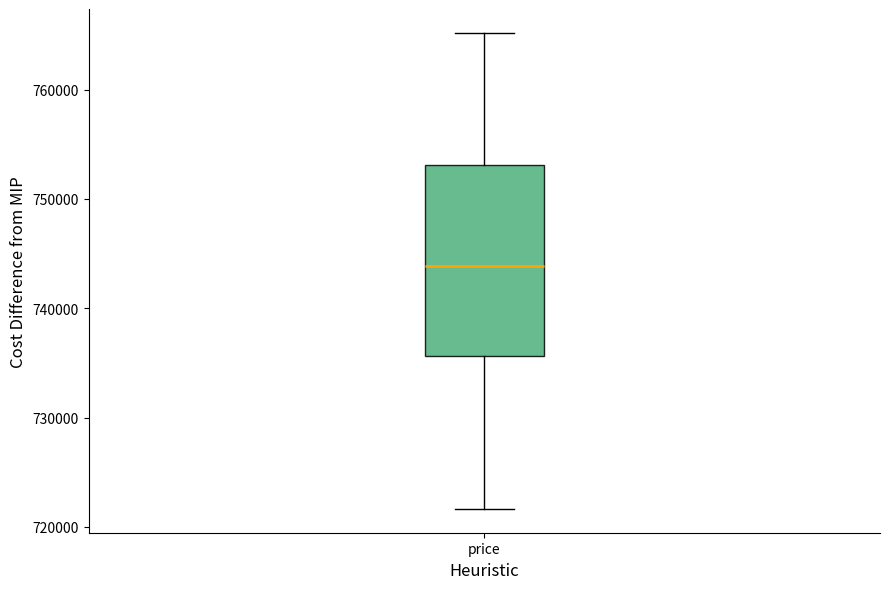

Read this box plot against the y-axis: the position of the median line, the range covered by the box, and the ends of both whiskers. The values are not printed on the chart, so give them approximately, as read against the axis.

median 744000, box 736000 to 753000, whiskers 722000 to 765000